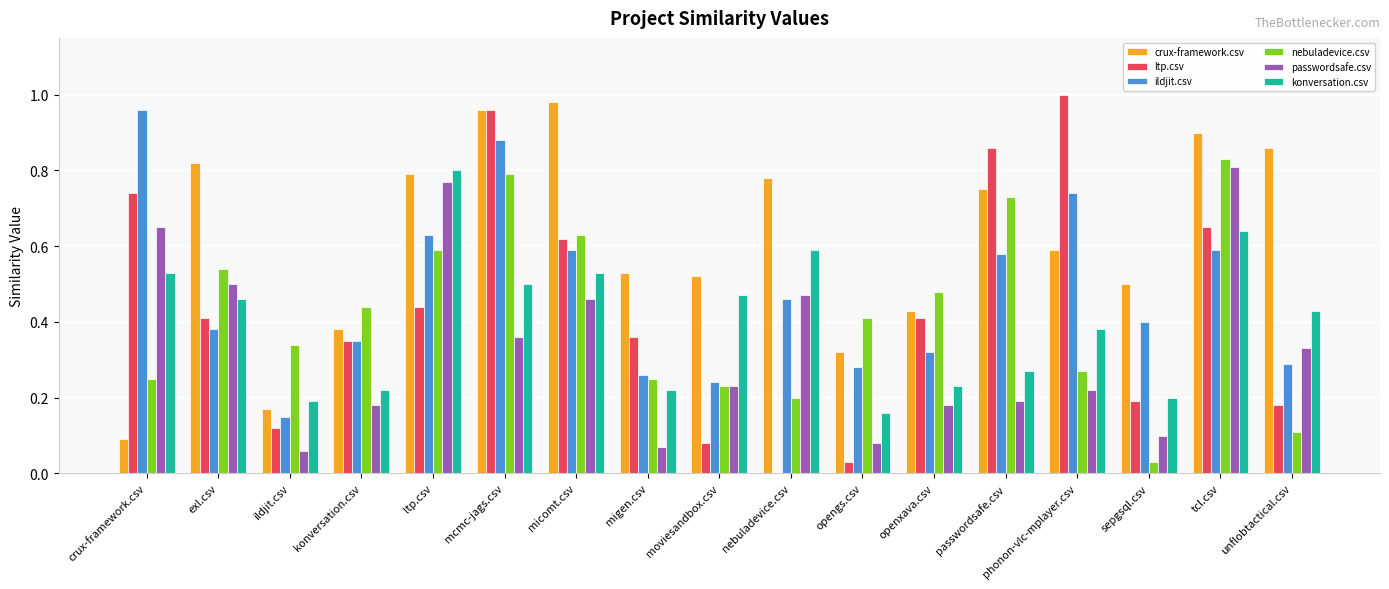

Between opengs.csv and tcl.csv, which series saw the biggest shift?

passwordsafe.csv